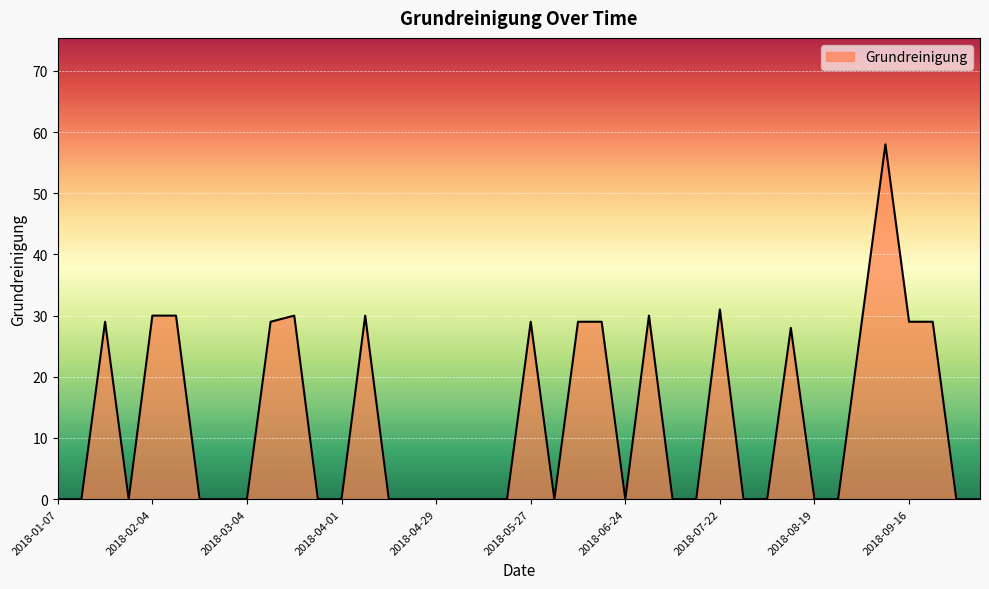

What is the greatest value displayed?

58